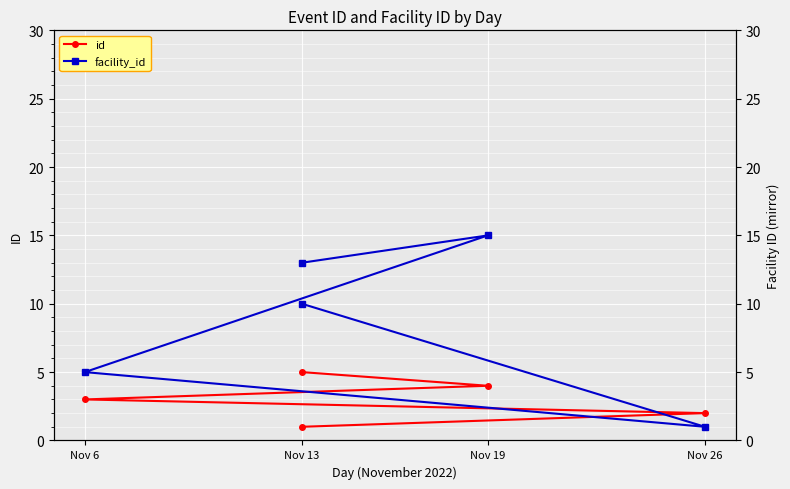

Does the chart display data point markers on the line(s)?

Yes